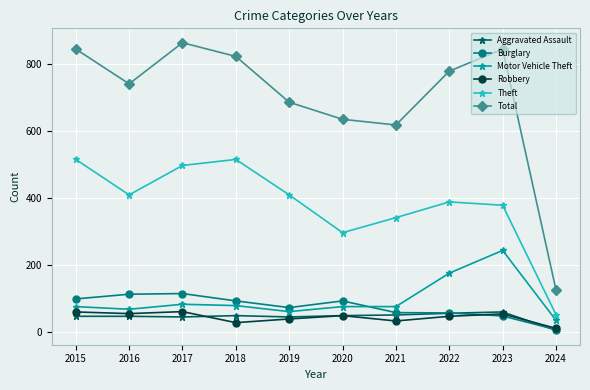

Between 2015 and 2024, which series saw the biggest shift?

Total